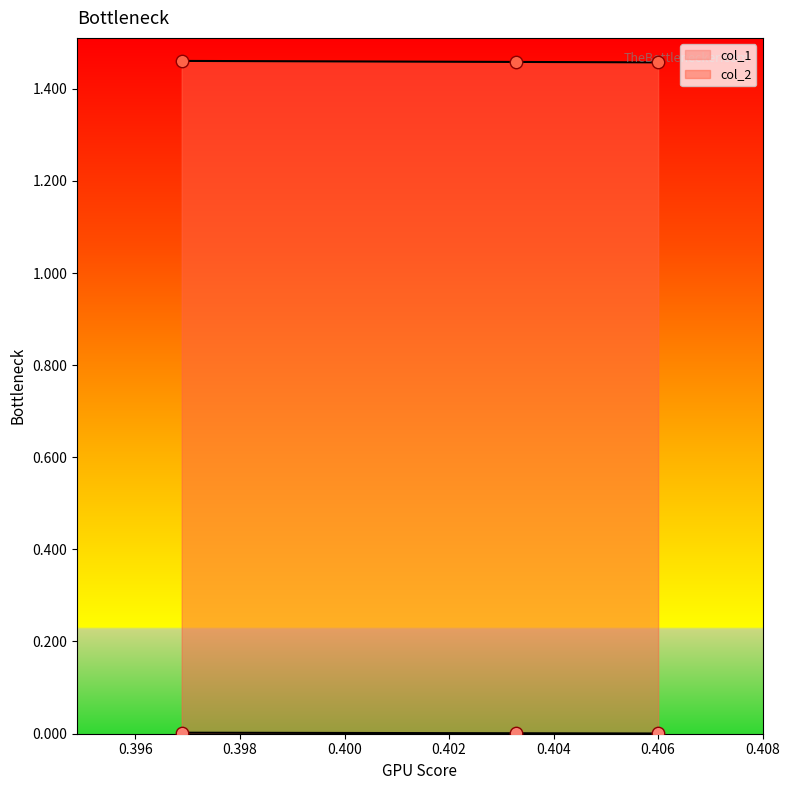

At which category is the sum across all series the highest?

0.3968841226234365